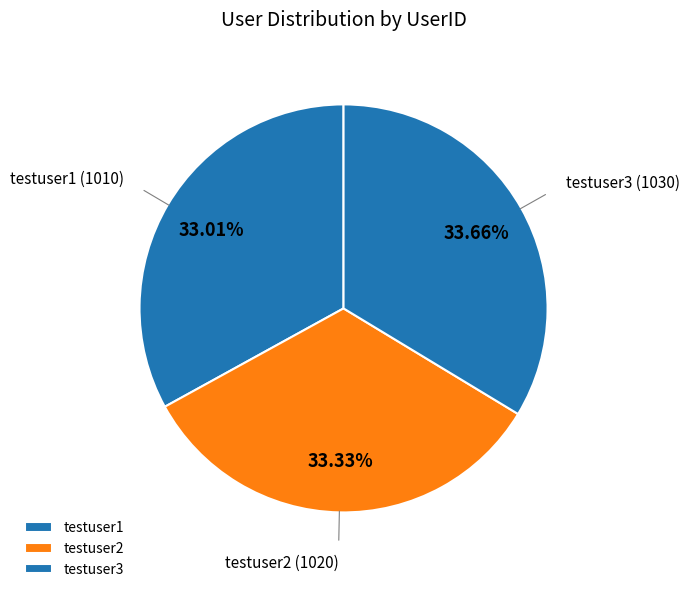

Count the number of slices in the pie.

3